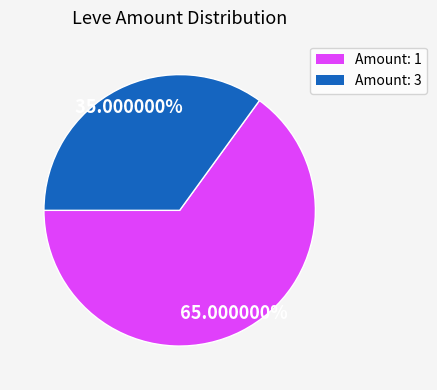

Is there a majority slice in this chart?

Yes